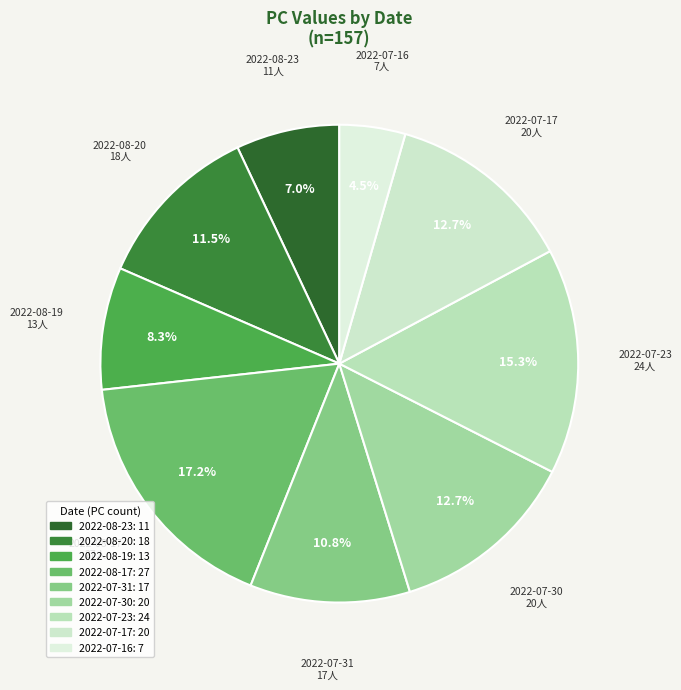

To the nearest percent, what is the difference between the largest and smallest slice percentages?

13%